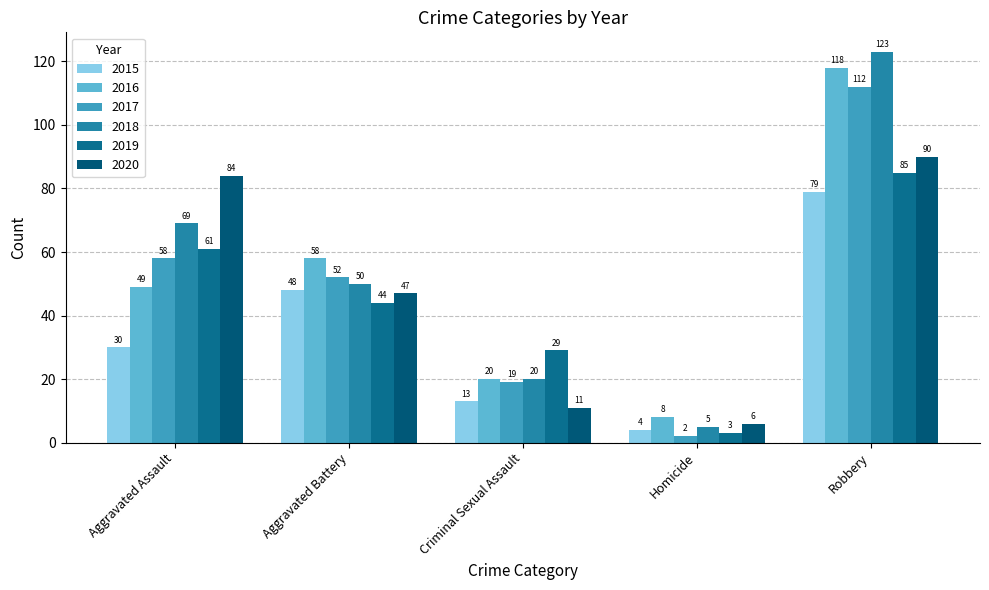

What is the difference between the highest and lowest values at Robbery?

44